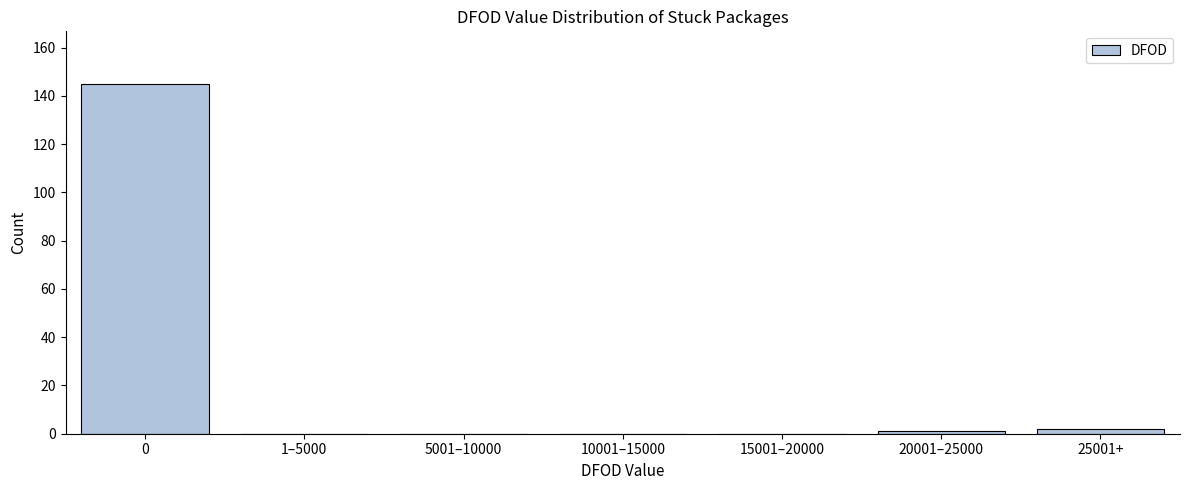

Reading right to left, extract all data points from this chart.

25001+=2	20001–25000=1	15001–20000=0	10001–15000=0	5001–10000=0	1–5000=0	0=145